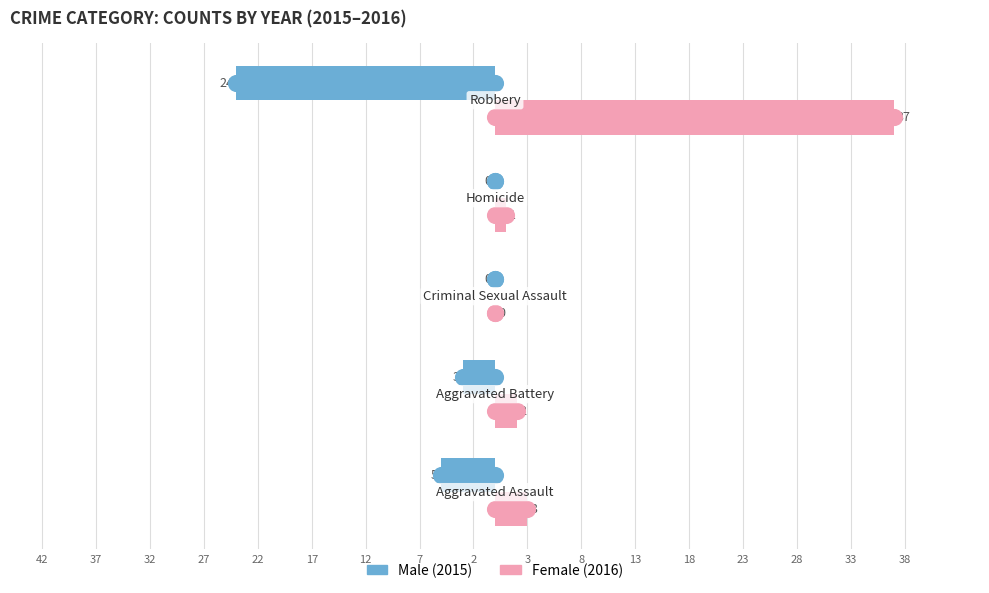

Reading left to right, transcribe all the data shown in this chart.

Male: -5	-3	0	0	-24
Female: 3	2	0	1	37